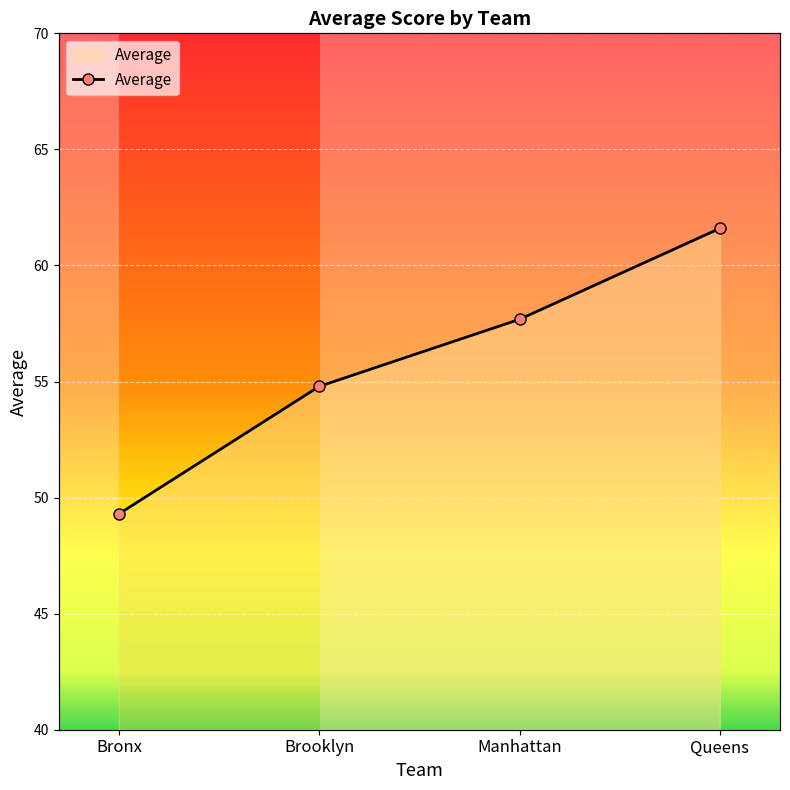

What is the change in value from Brooklyn to Queens?

+6.8